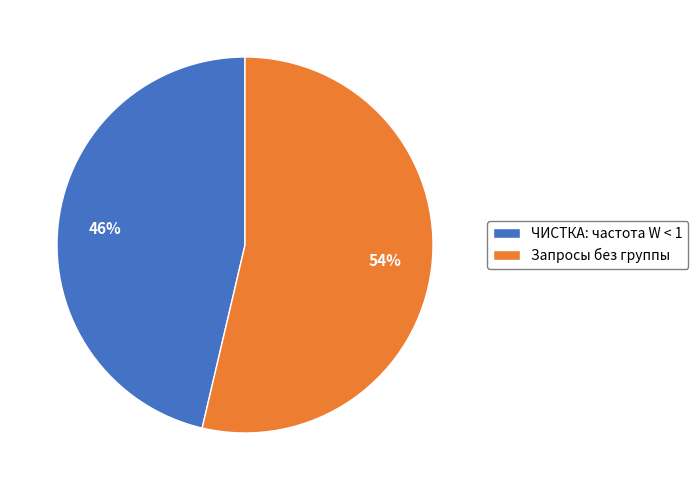

Which slice is the smallest?

ЧИСТКА: частота W < 1